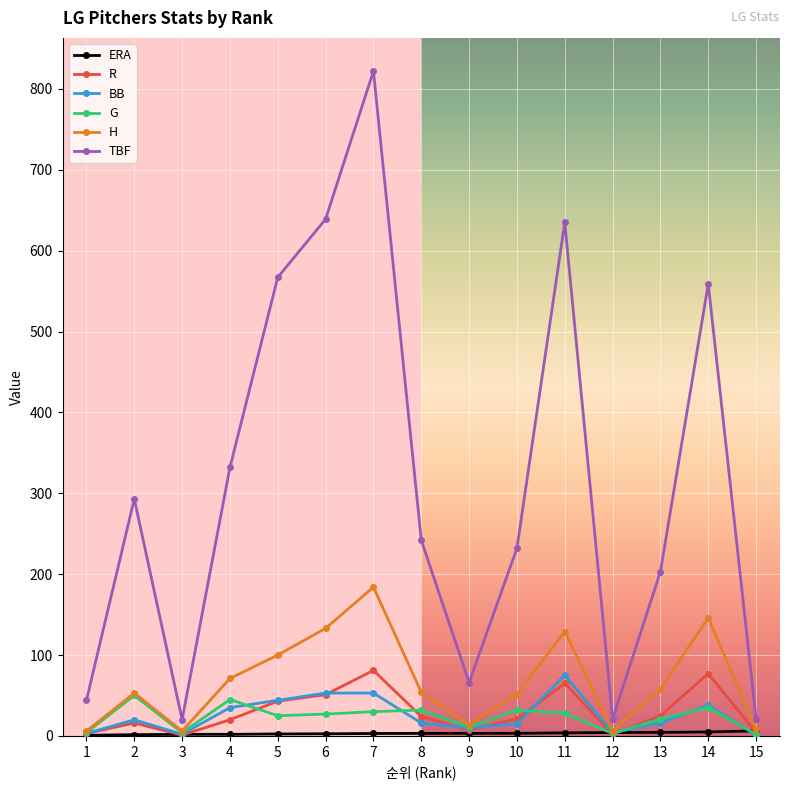

Which series has the widest spread of values?

TBF